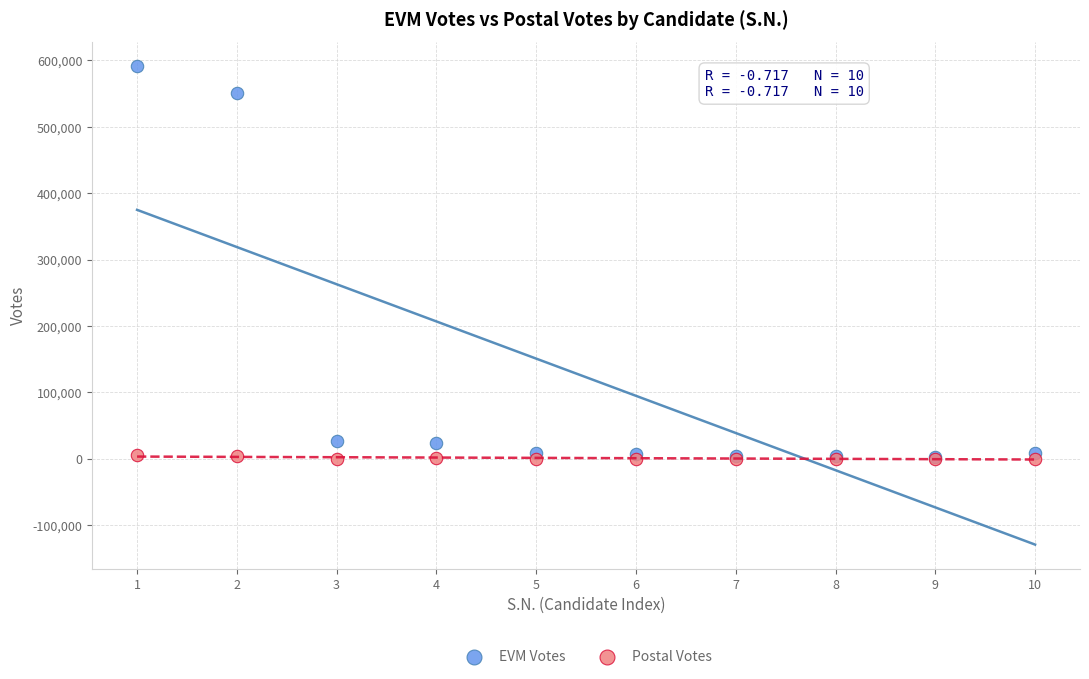

In the EVM Votes series, what Y value is closest to 297161?

550304